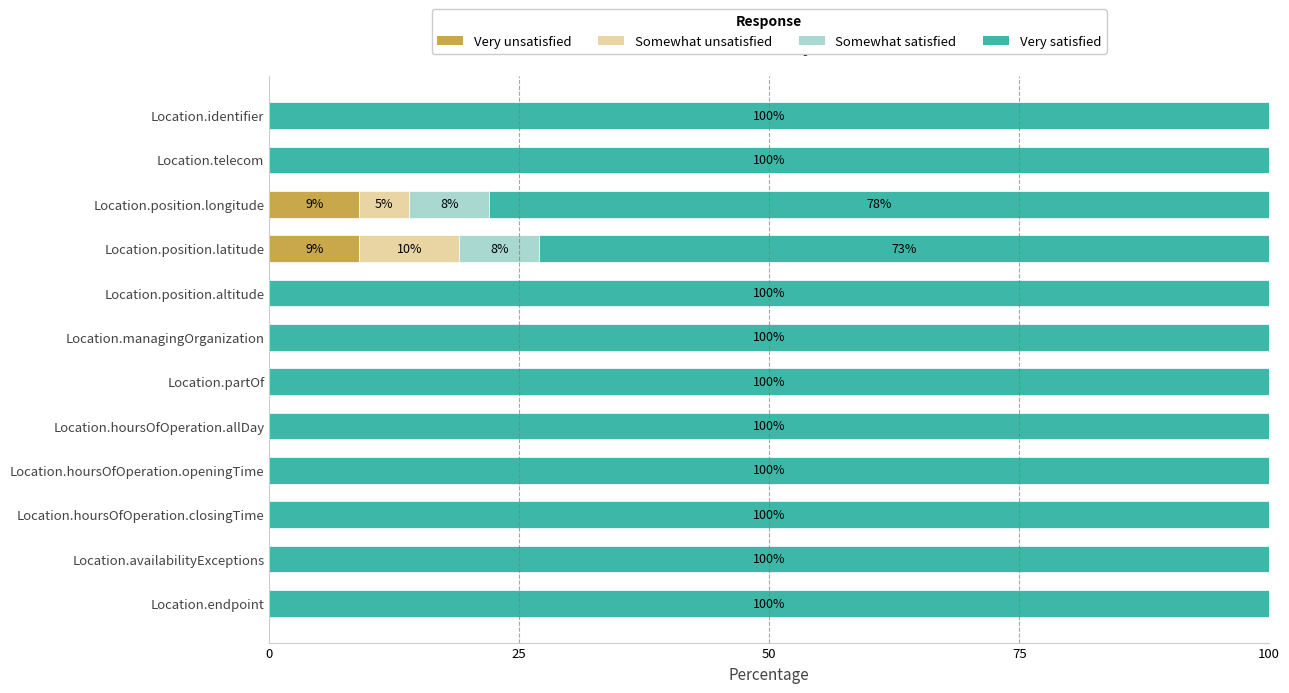

Read the Very unsatisfied value at Location.position.latitude.

9